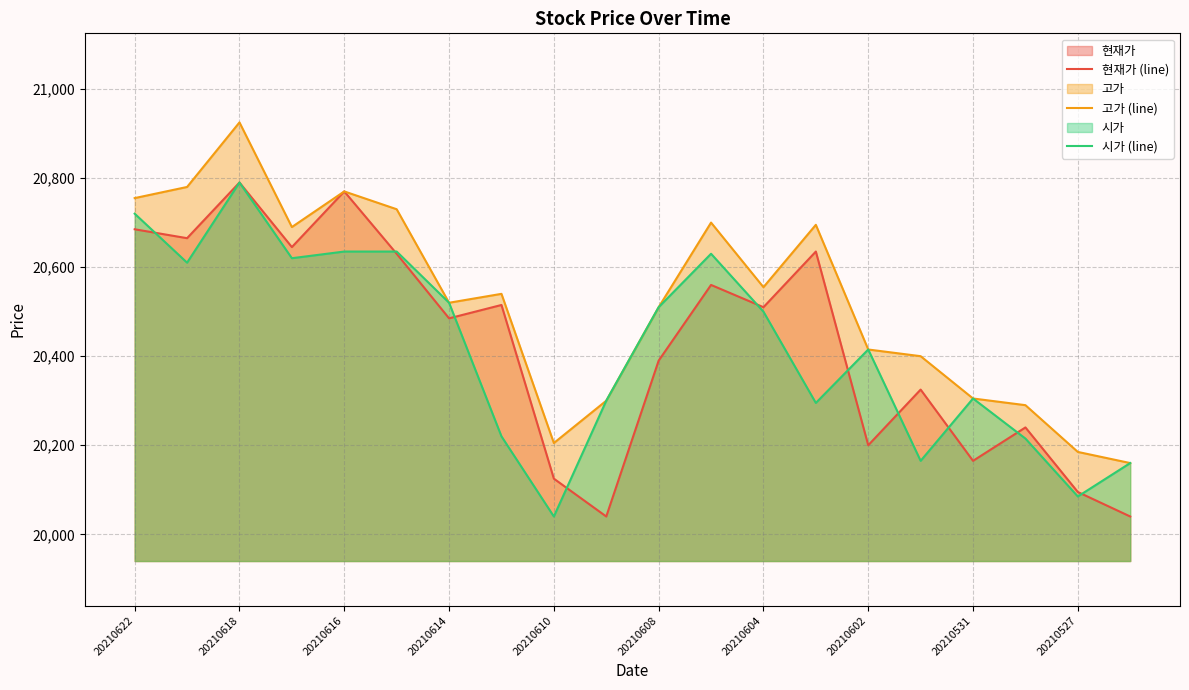

What are all the series names shown in the legend?

현재가 (line), 고가 (line), 시가 (line)